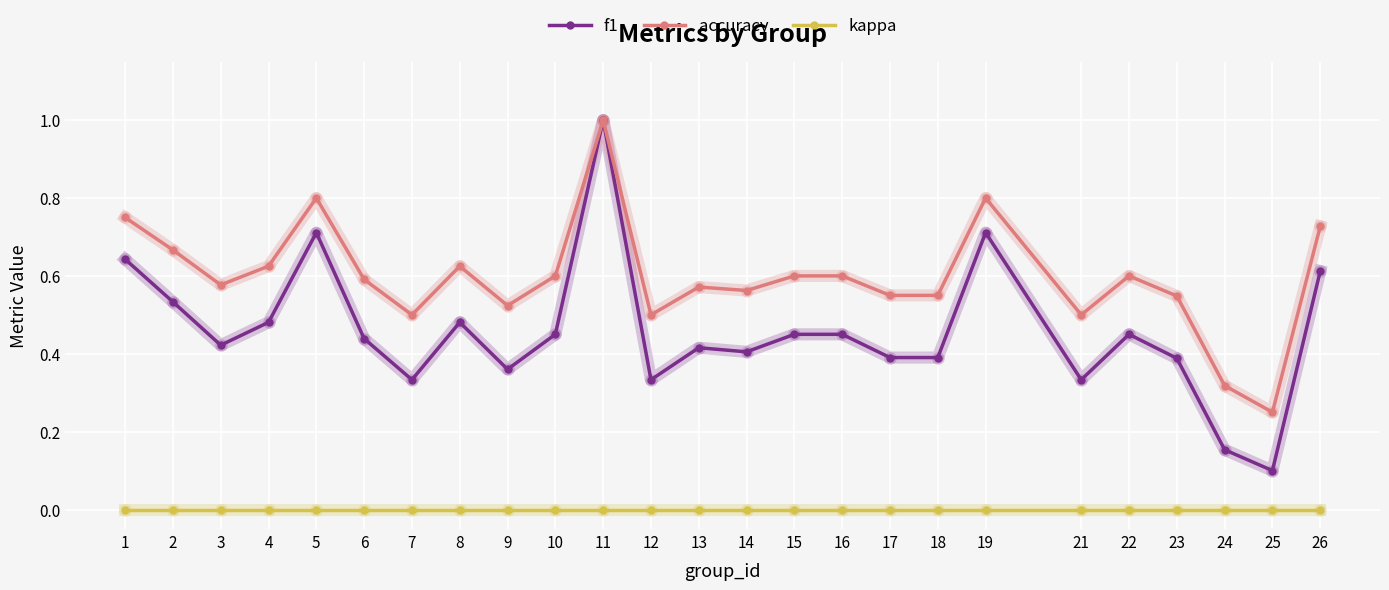

True or false: accuracy has a value of 0.3 at 26.

False